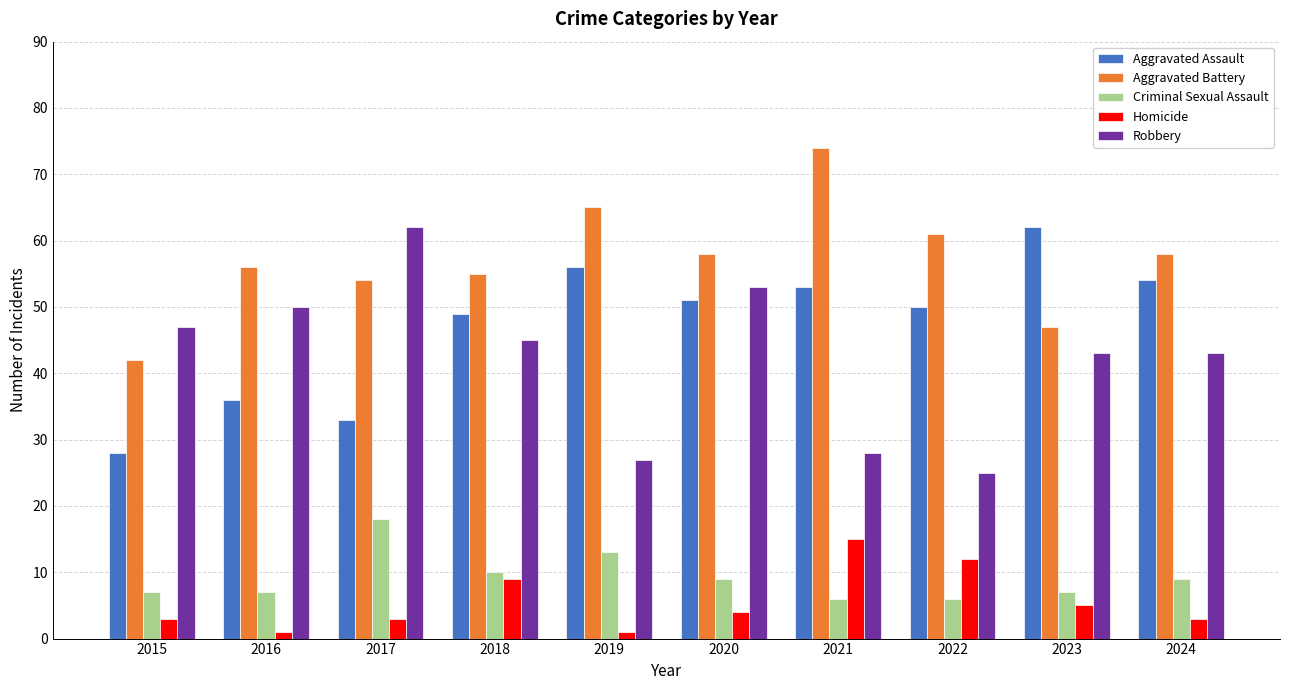

How many bars are there in each group?

5